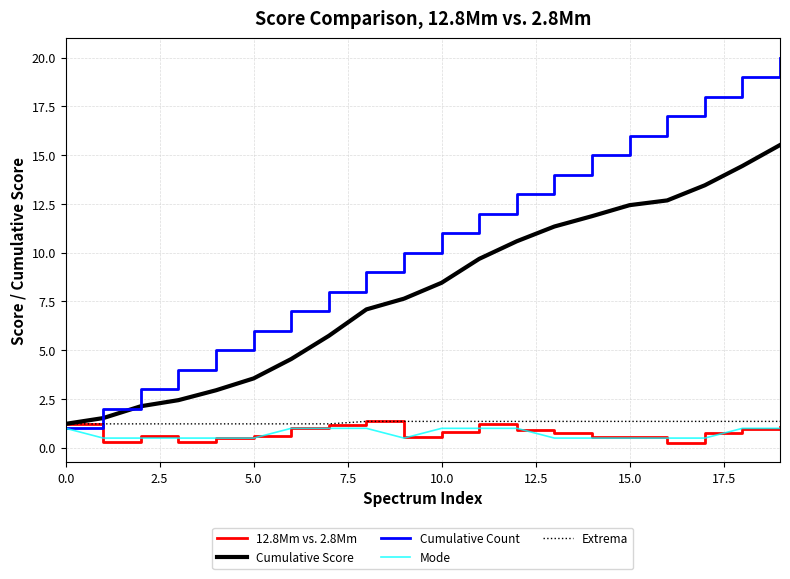

What are all the series names shown in the legend?

12.8Mm vs. 2.8Mm, Cumulative Score, Cumulative Count, Mode, Extrema